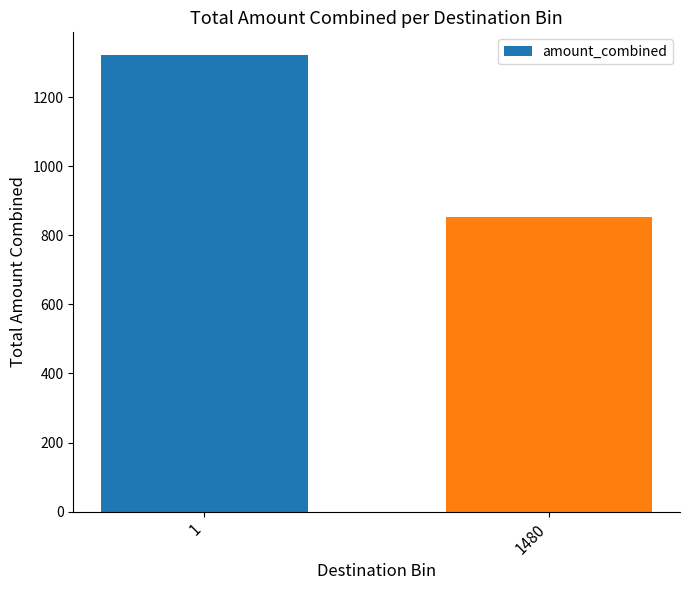

What is the difference between the maximum and minimum values?

470